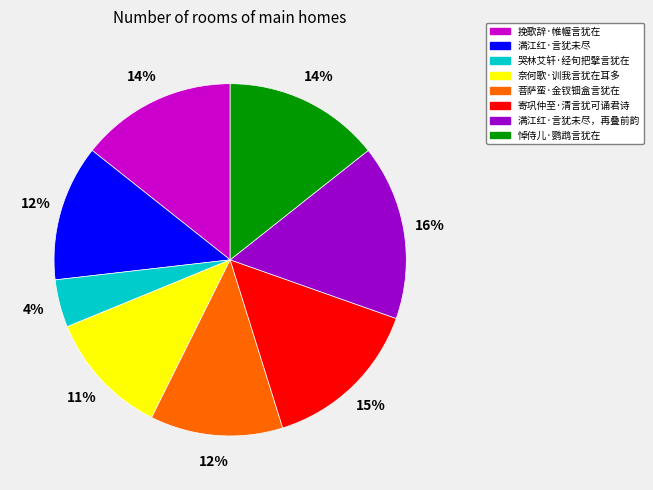

Which category has the biggest portion of the pie?

满江红·言犹未尽，再叠前韵